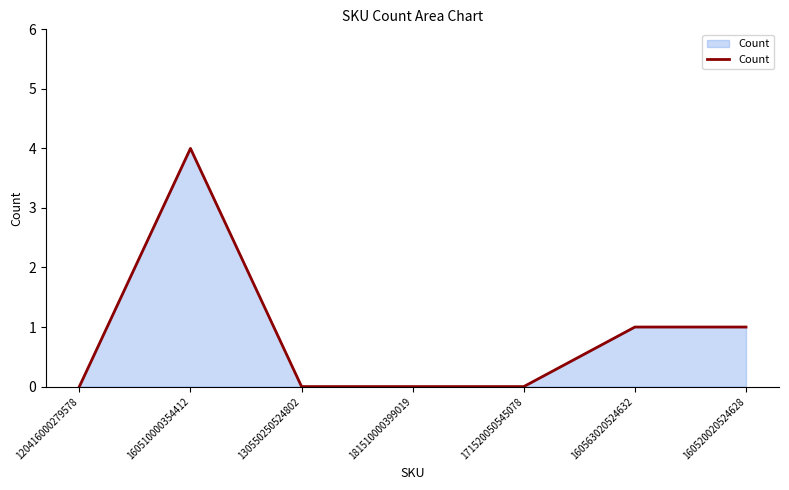

At which category does the chart reach its peak across all series?

160510000354412